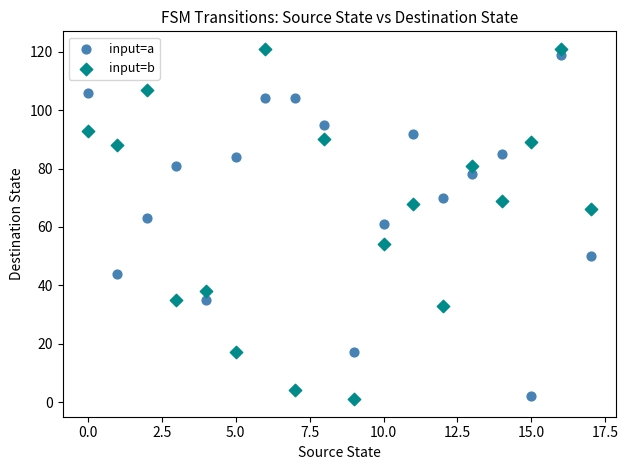

Across all data points, what is the range of Y values (max minus min)?

120